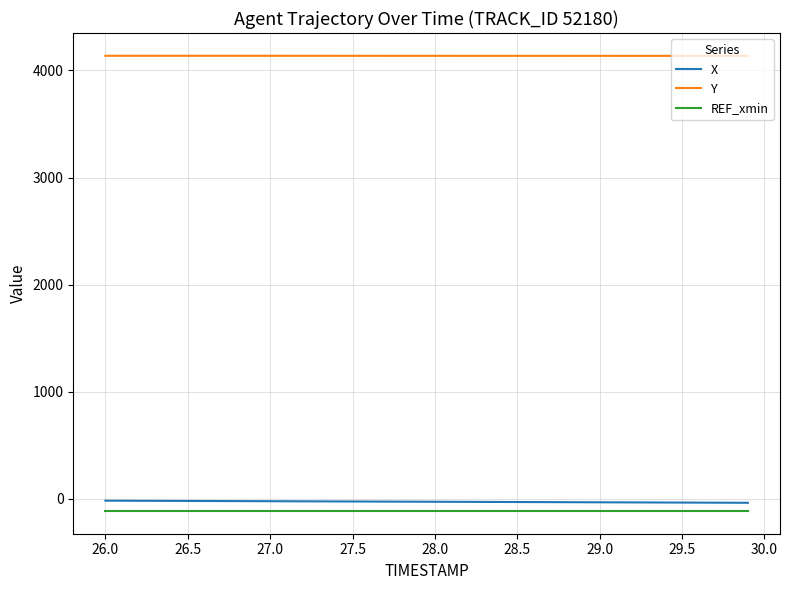

Which series has the largest total across all categories?

Y